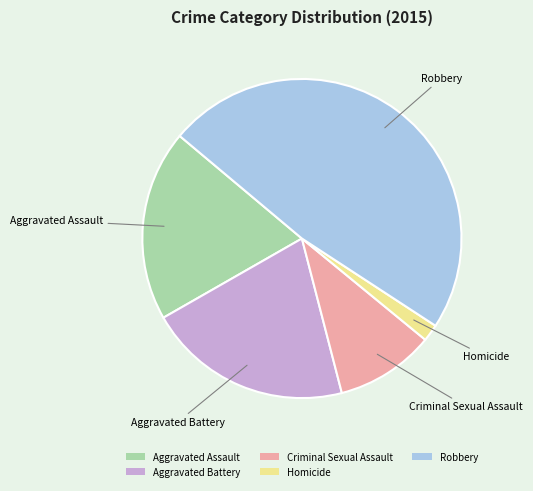

How many segments does this pie chart have?

5